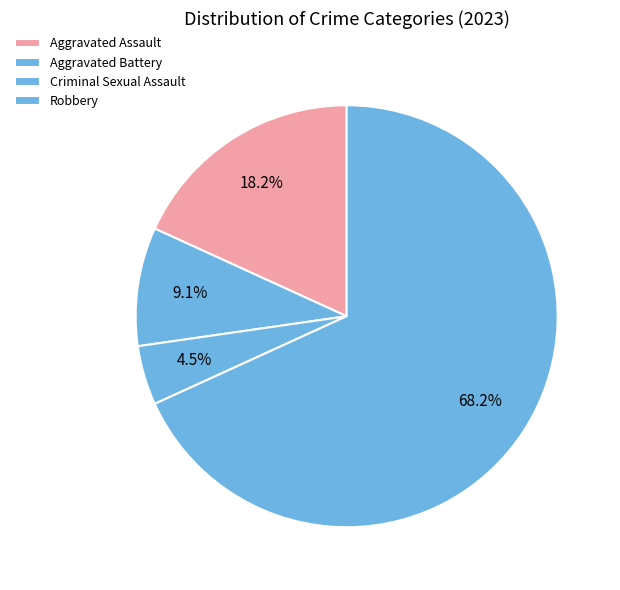

To the nearest percent, what is the difference between the largest and smallest slice percentages?

64%